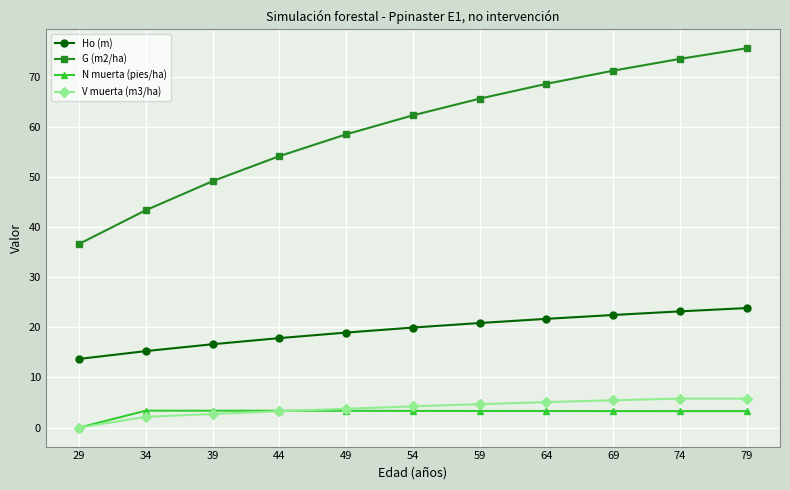

True or false: N muerta (pies/ha) and G (m2/ha) intersect in this chart.

False